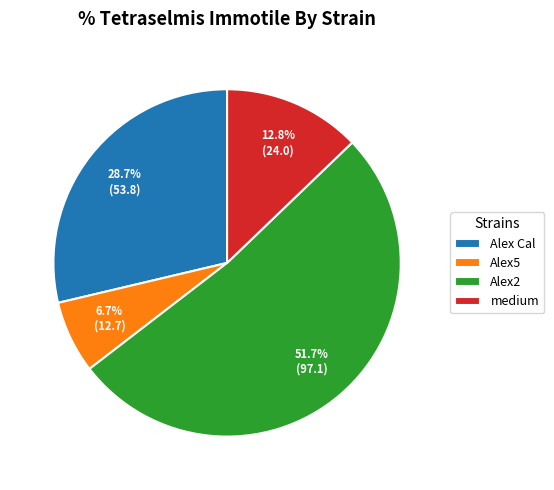

What is the largest slice in the pie chart?

Alex2